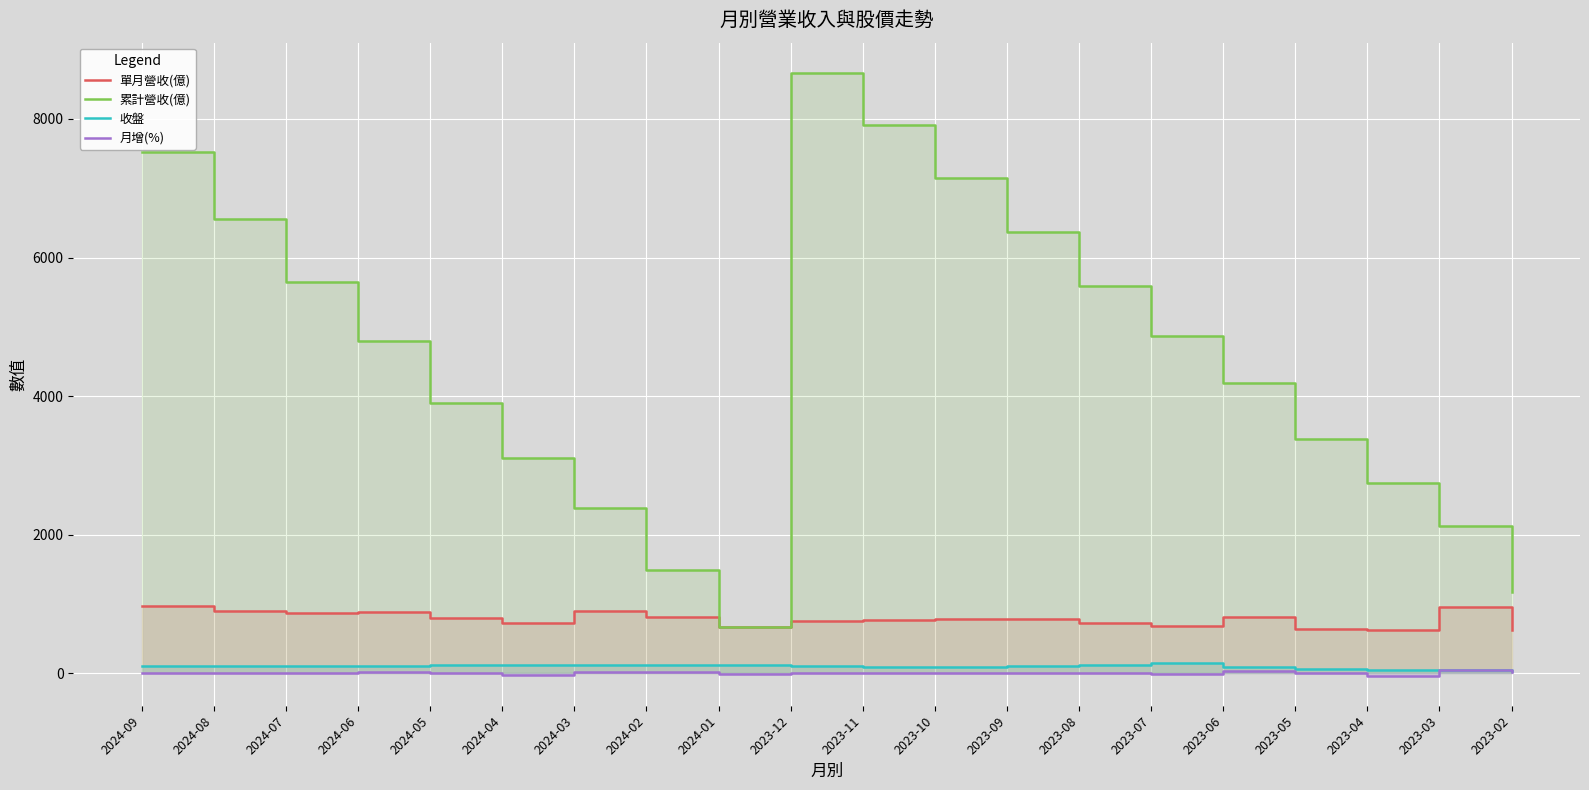

True or false: 收盤 and 累計營收(億) cross at least once.

False